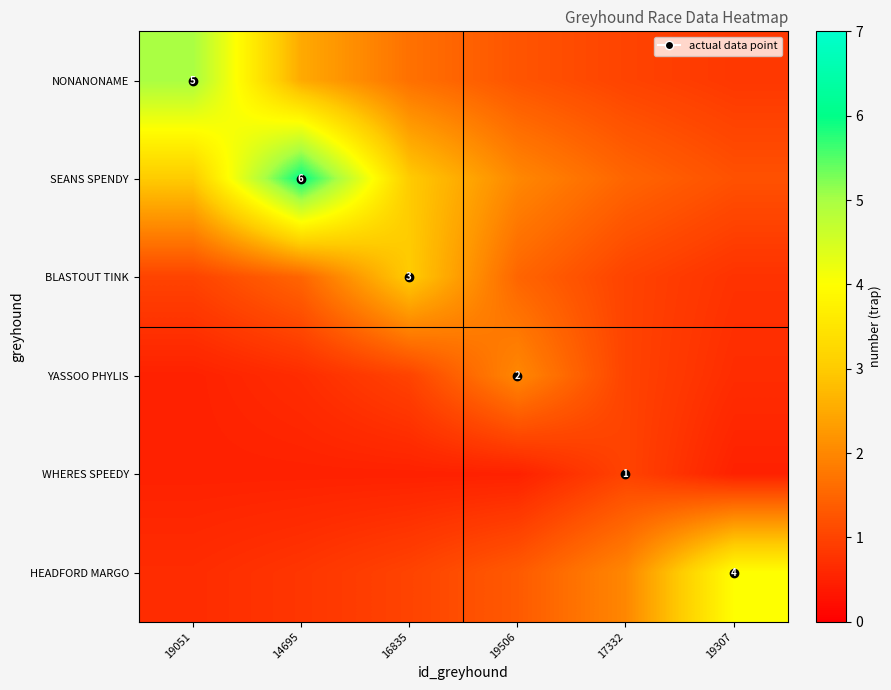

The value of HEADFORD MARGO at 19051 is 0.7. True or false?

True